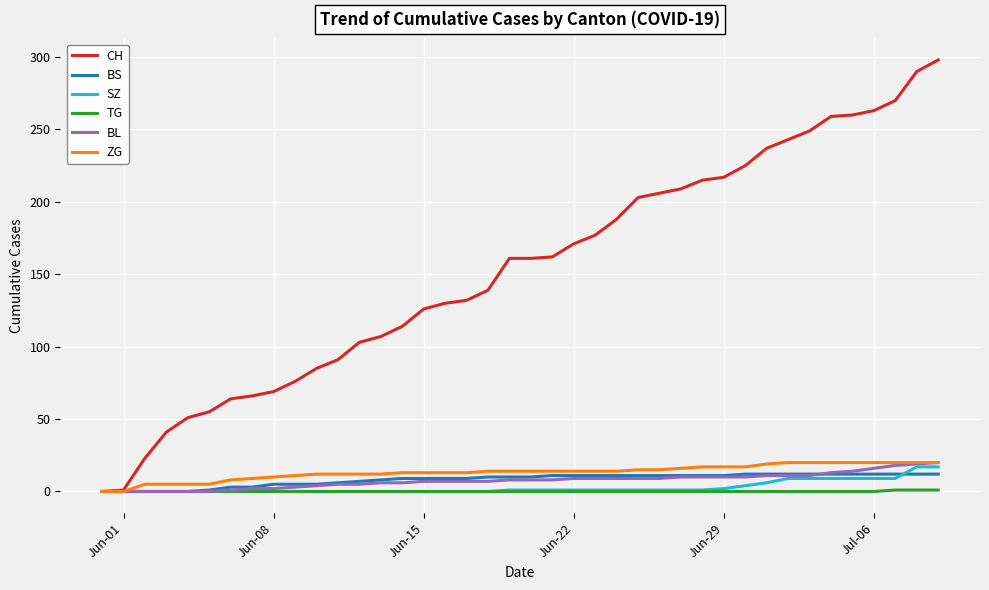

What is the highest value of the ZG series?

20